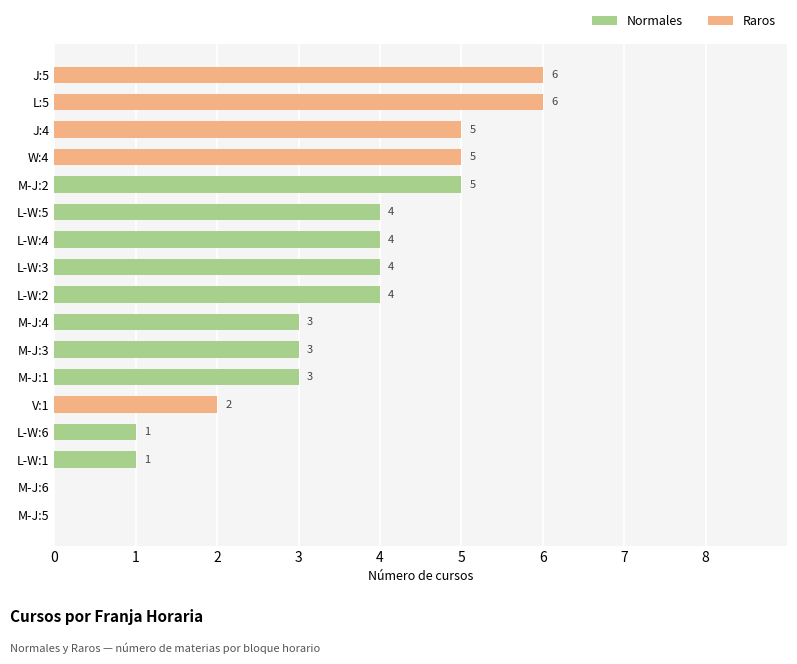

Is it true that Normales equals 1 at M-J:4?

False